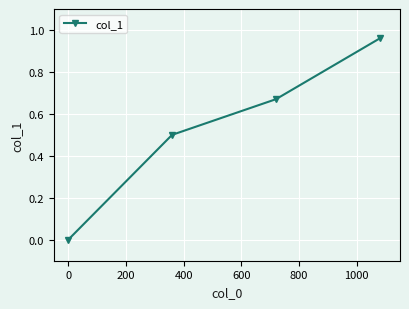

What is the sum of all values?

2.1